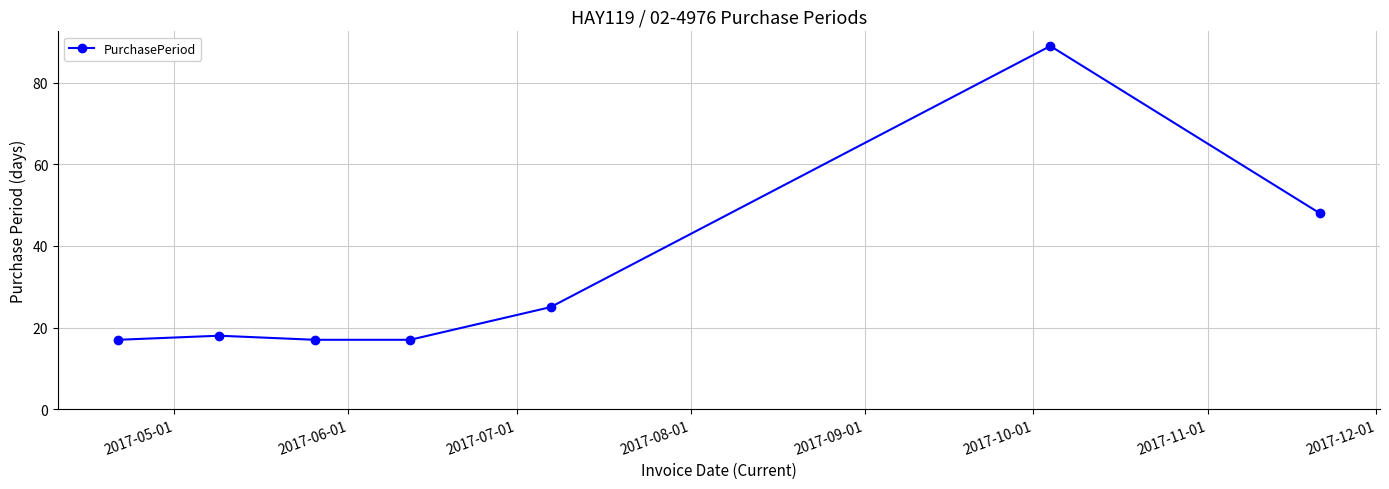

What is the value of the 7th point from the left?

48